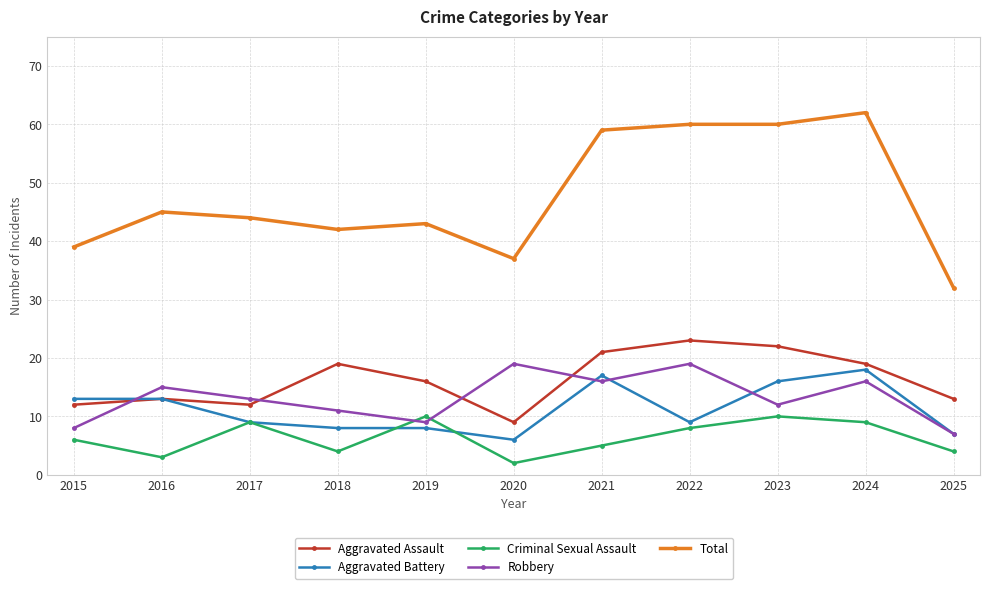

What are all the series names shown in the legend?

Aggravated Assault, Aggravated Battery, Criminal Sexual Assault, Robbery, Total